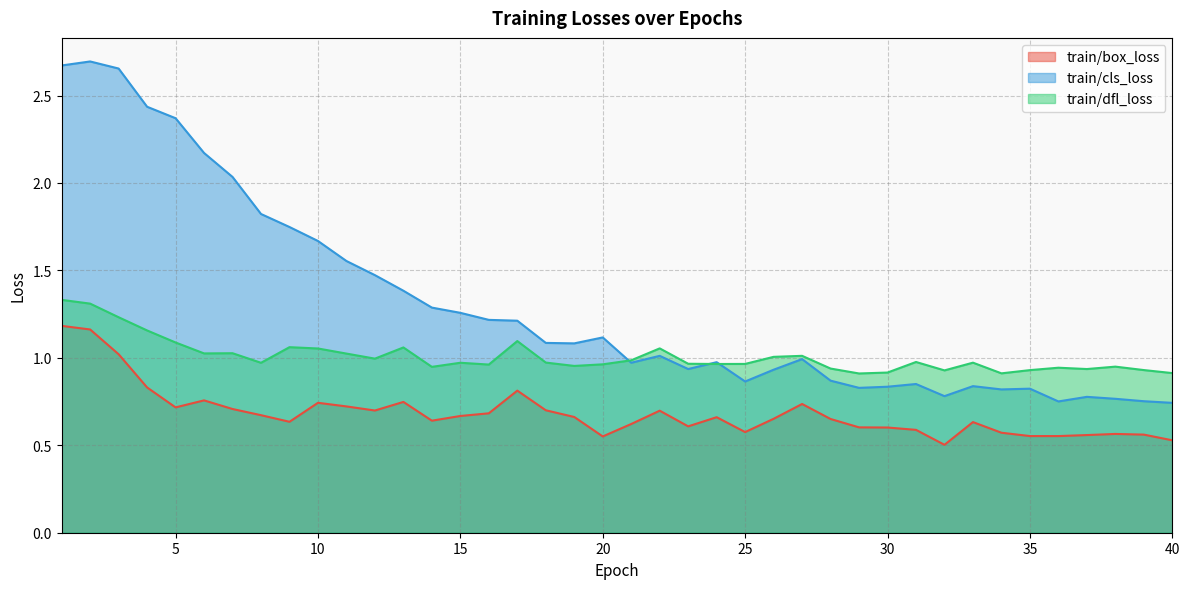

Between which two adjacent categories do train/dfl_loss and train/cls_loss first intersect?

20 and 21